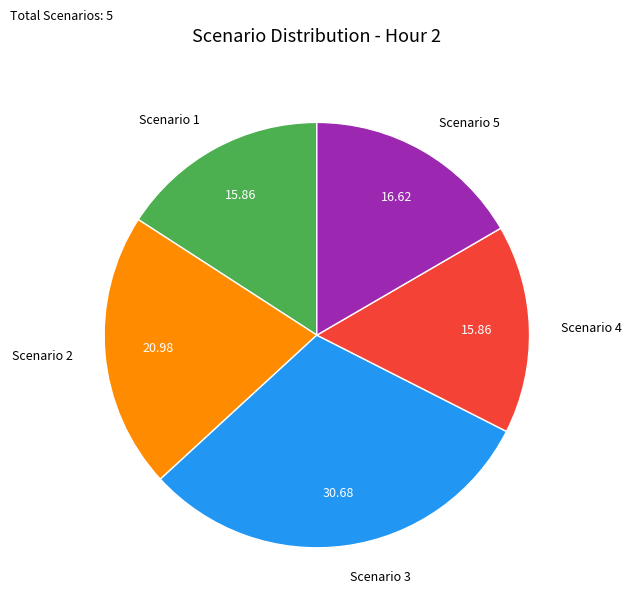

Approximately how many times larger is the value at Scenario 2 compared to Scenario 5?

1.3